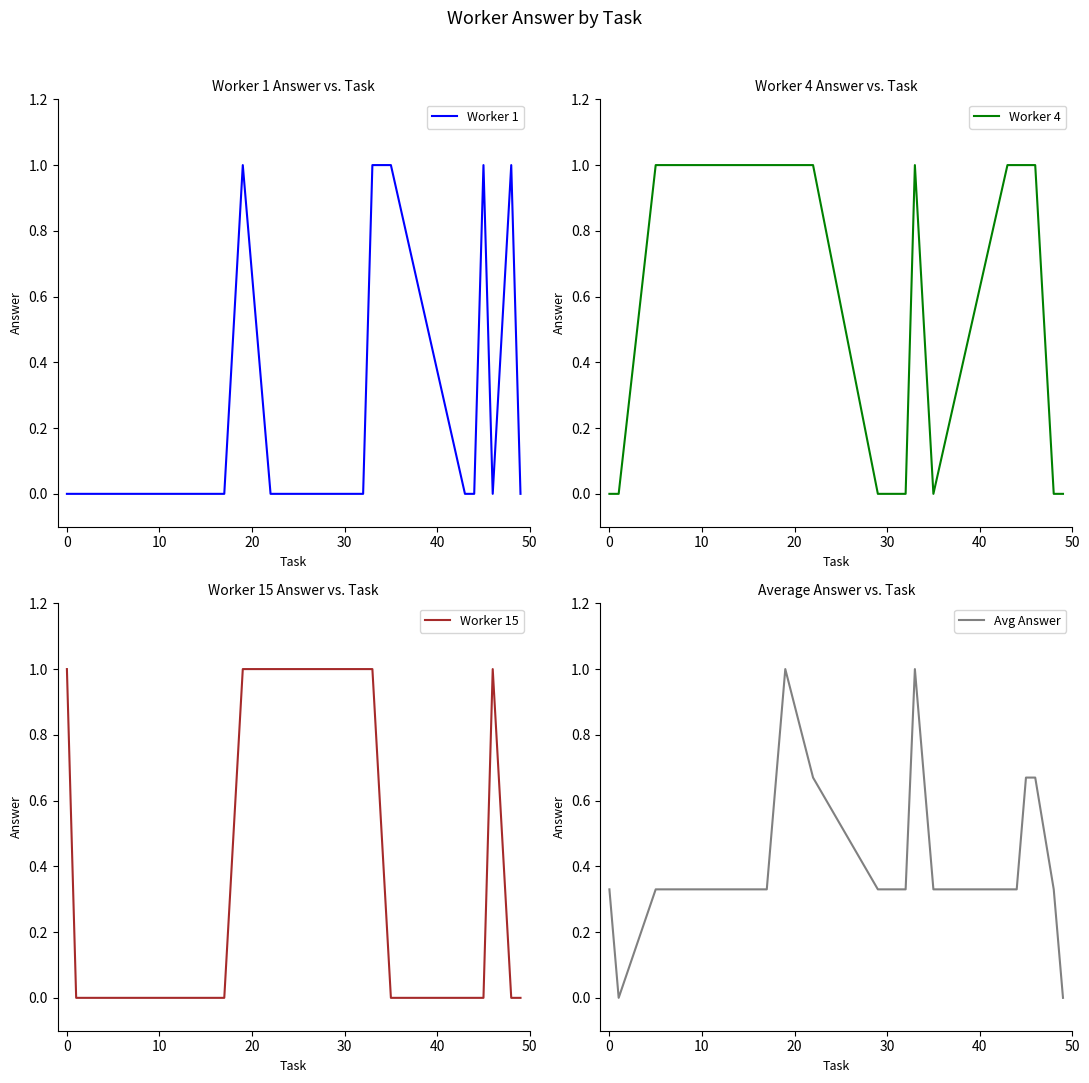

What is the spread (max minus min) of values at 40?

1.0